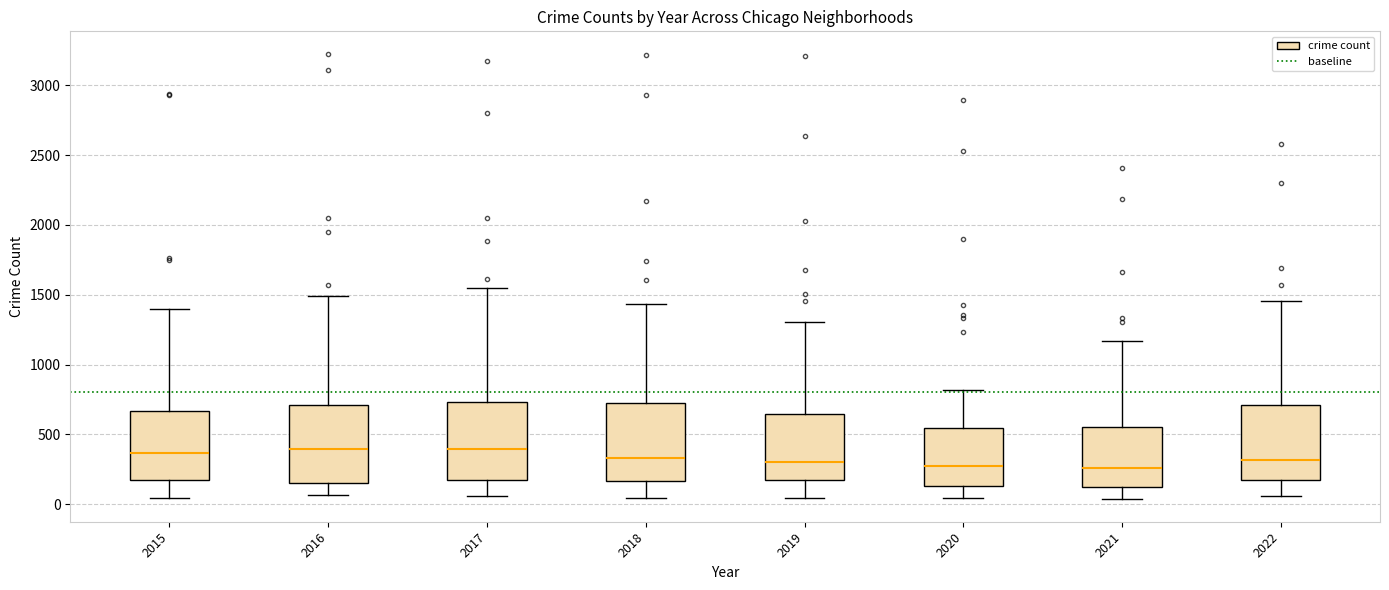

Reading left to right, read every box against the y-axis: the position of its median line, the range the box covers, and the ends of its whiskers. The values are not printed on the chart, so give them approximately, as read against the axis.

2015: median 350, box 150 to 650, whiskers 50 to 1400
2016: median 400, box 150 to 700, whiskers 50 to 1500
2017: median 400, box 150 to 750, whiskers 50 to 1550
2018: median 350, box 150 to 750, whiskers 50 to 1450
2019: median 300, box 150 to 650, whiskers 50 to 1300
2020: median 250, box 150 to 550, whiskers 50 to 800
2021: median 250, box 150 to 550, whiskers 50 to 1150
2022: median 300, box 150 to 700, whiskers 50 to 1450